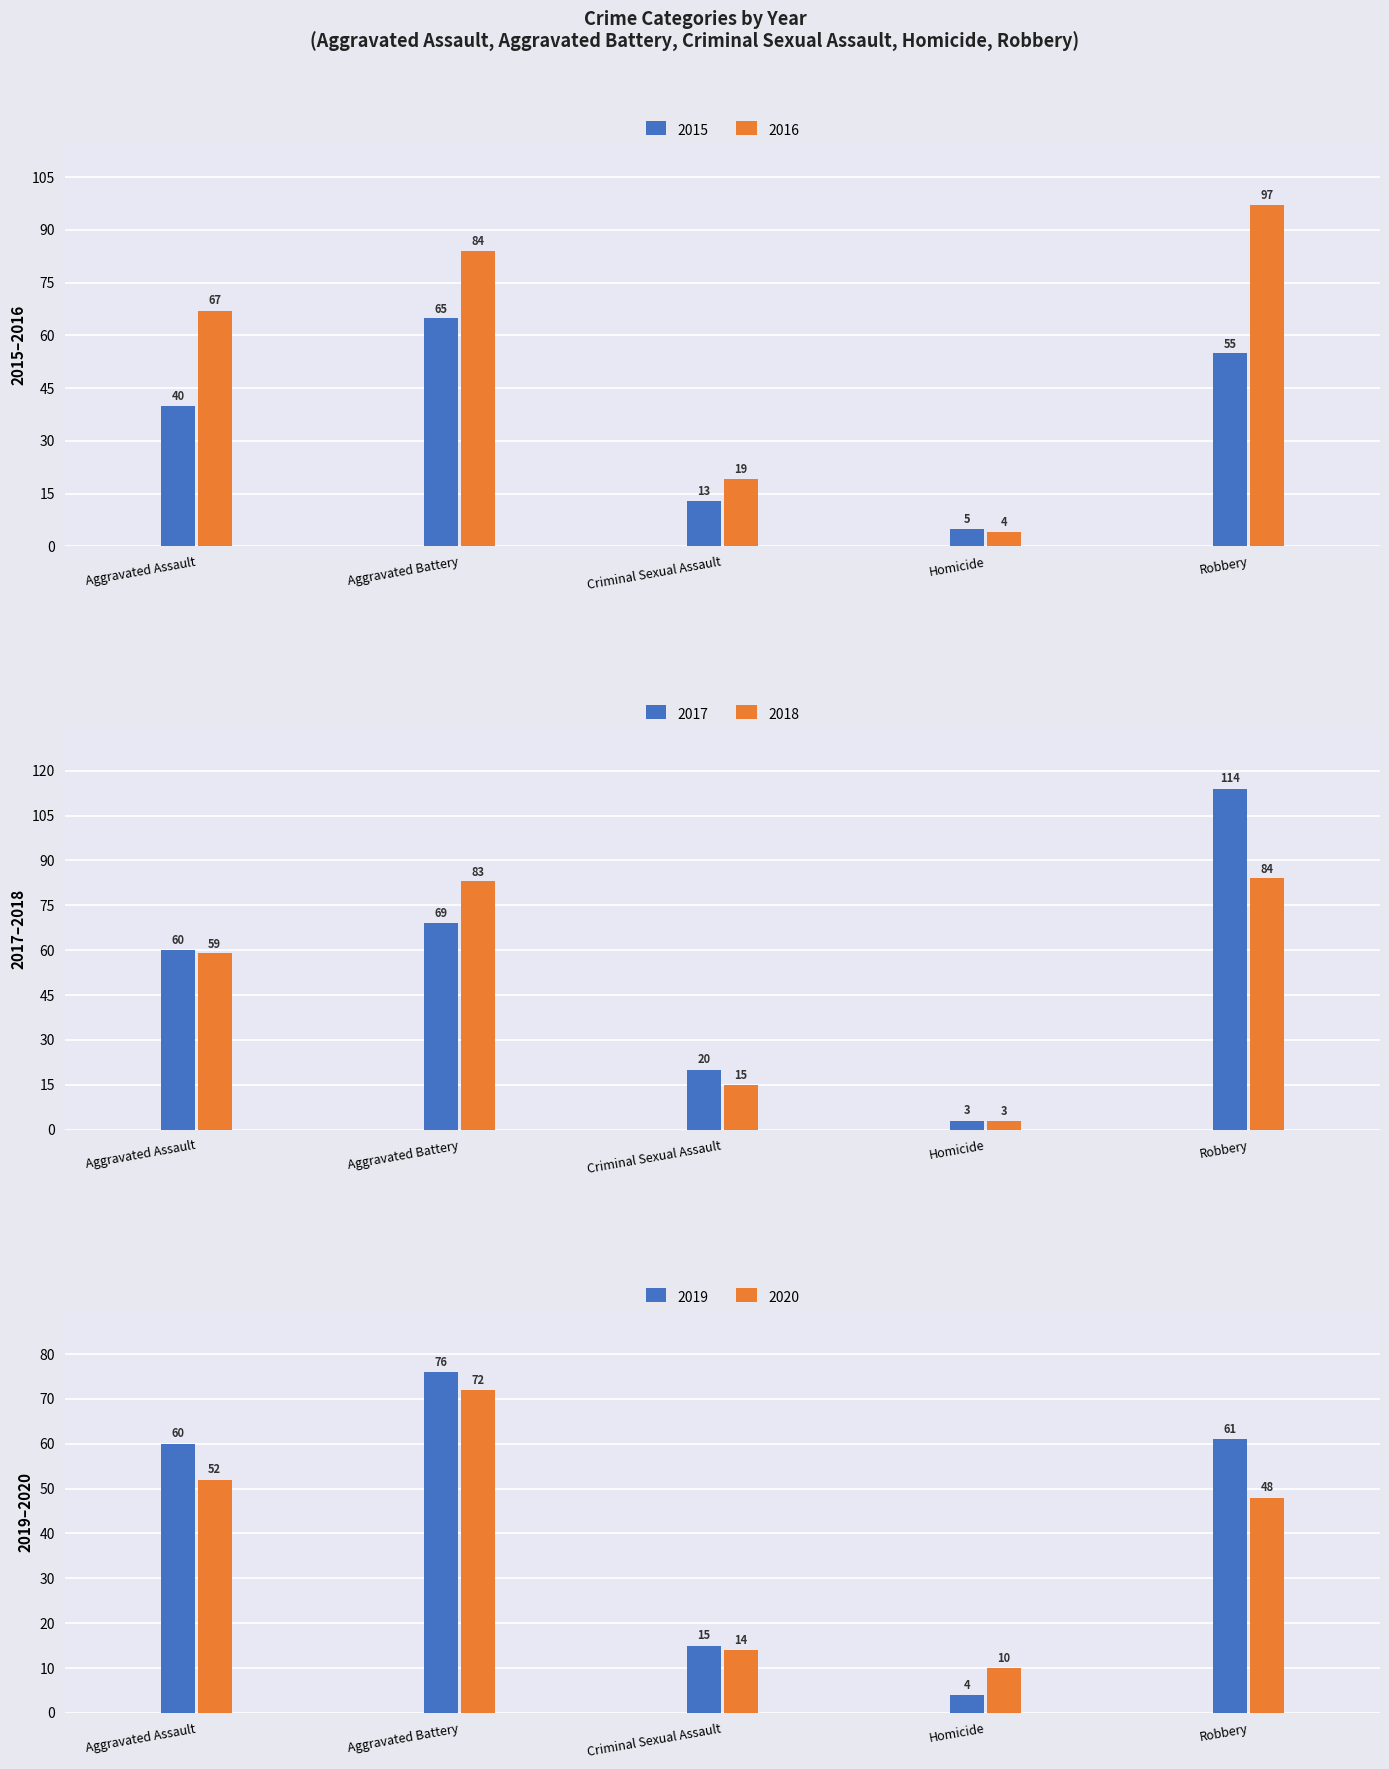

Which category has the highest value in the 2019 series?

Aggravated Battery